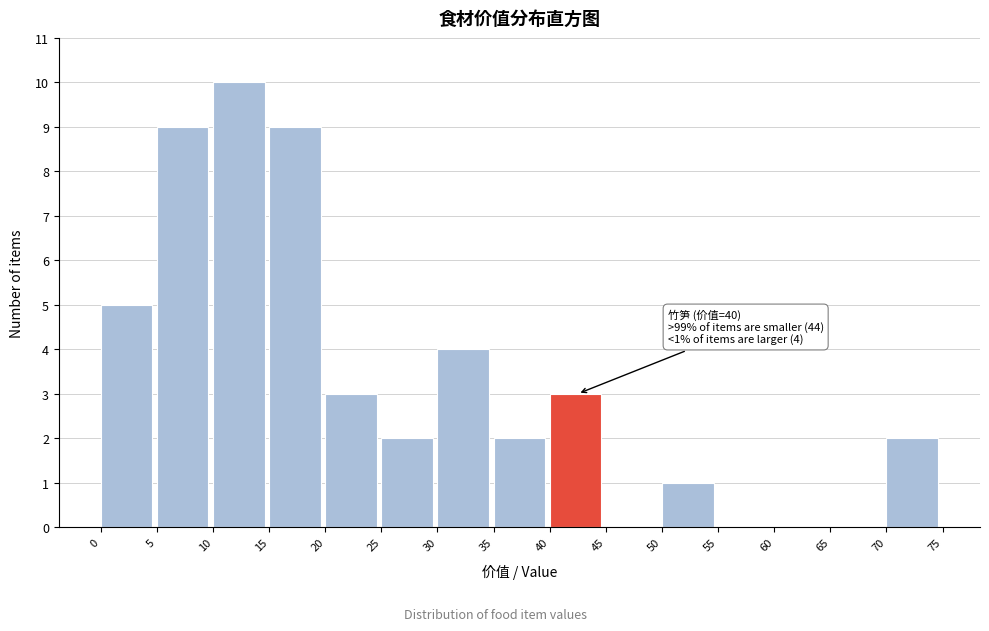

Over which range of the x-axis is the bar tallest?

10 to 15